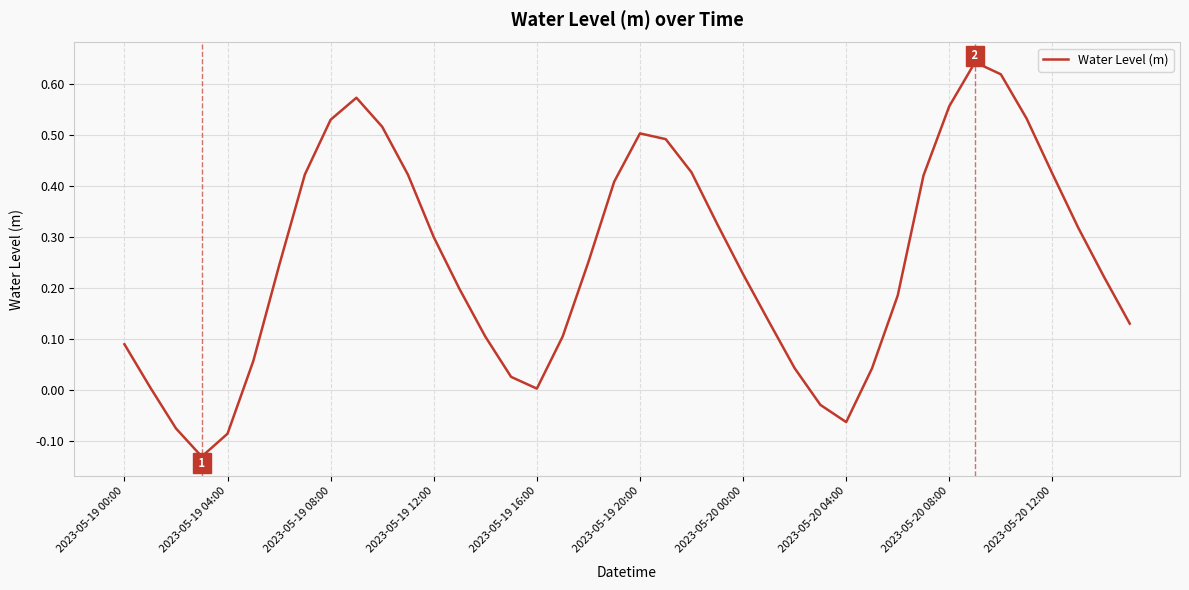

How many interior local valleys (lower than both neighbors) does the data have?

3